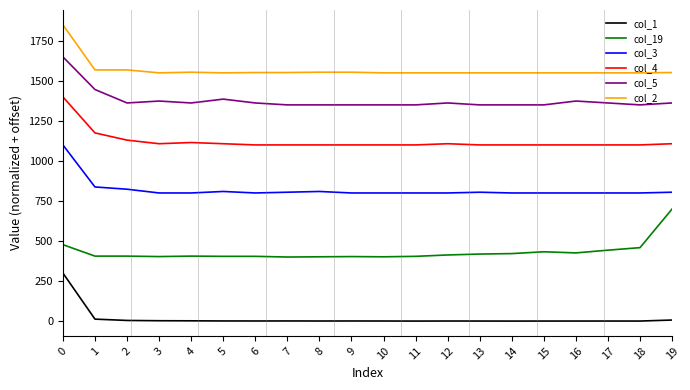

True or false: col_3 and col_5 intersect in this chart.

False